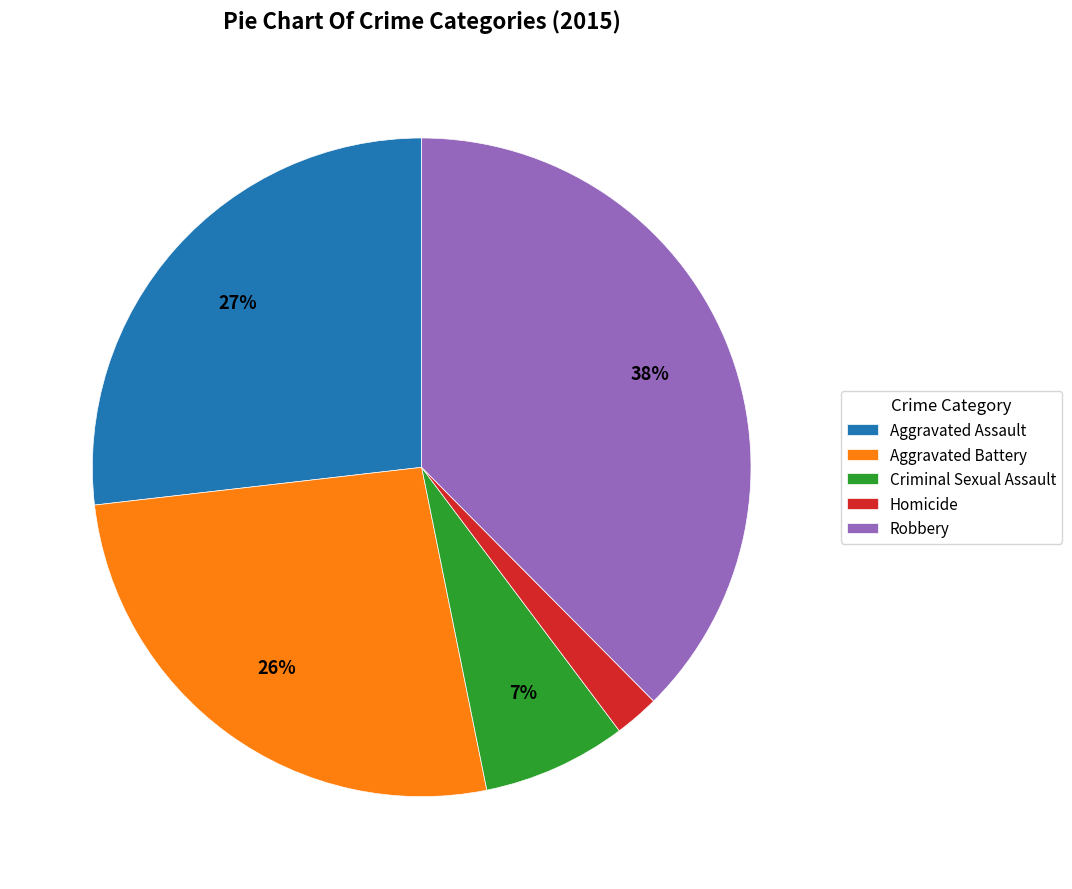

Is it true that Robbery is 49% of the pie?

False